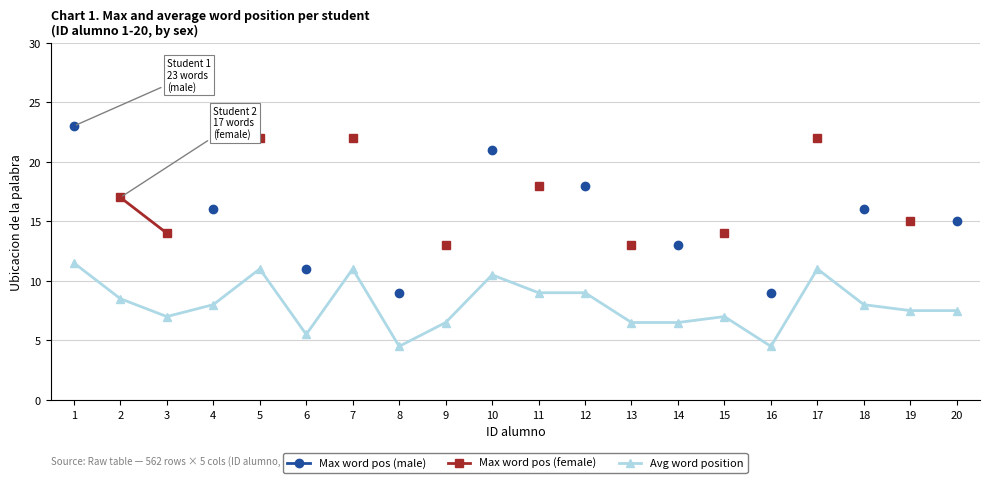

Rank the categories by Avg word position value from lowest to highest.

8, 16, 6, 9, 13, 14, 3, 15, 19, 20, 4, 18, 2, 11, 12, 10, 5, 7, 17, 1